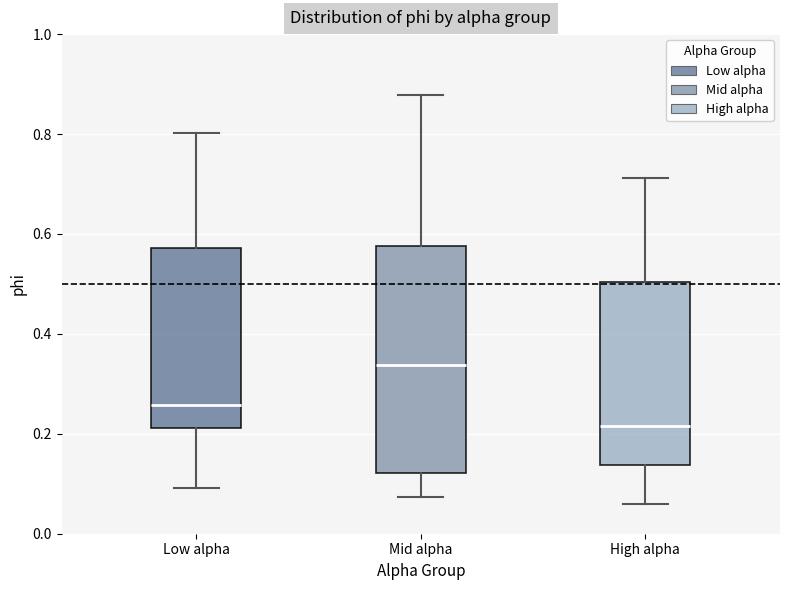

Which box has the lowest median line?

High alpha